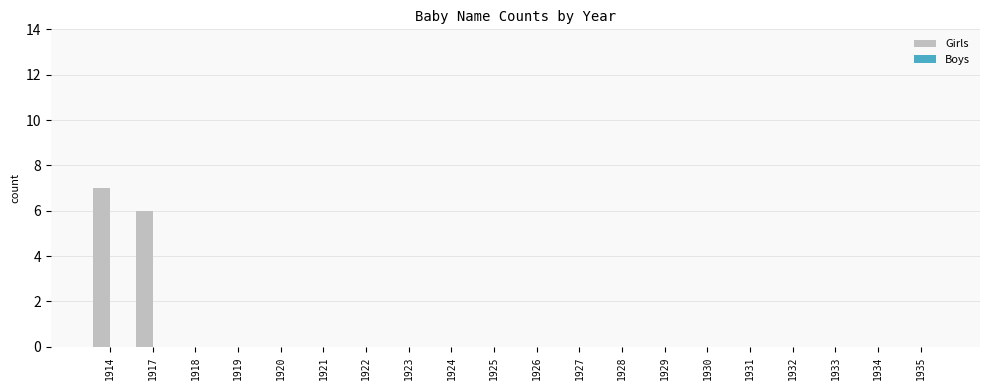

Are the bars horizontal?

No